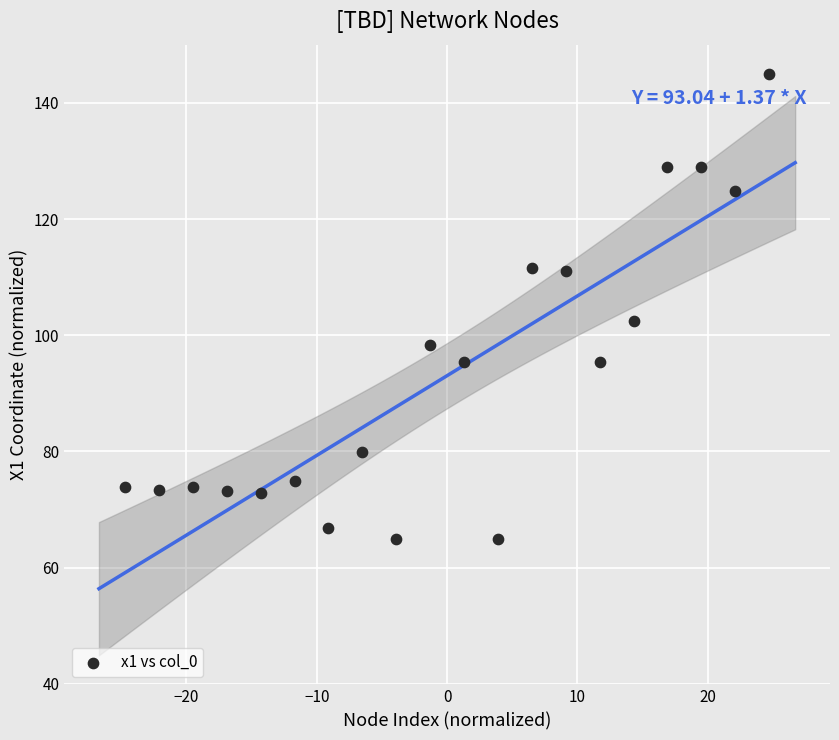

What Y value in the scatter plot is closest to 105?

102.4